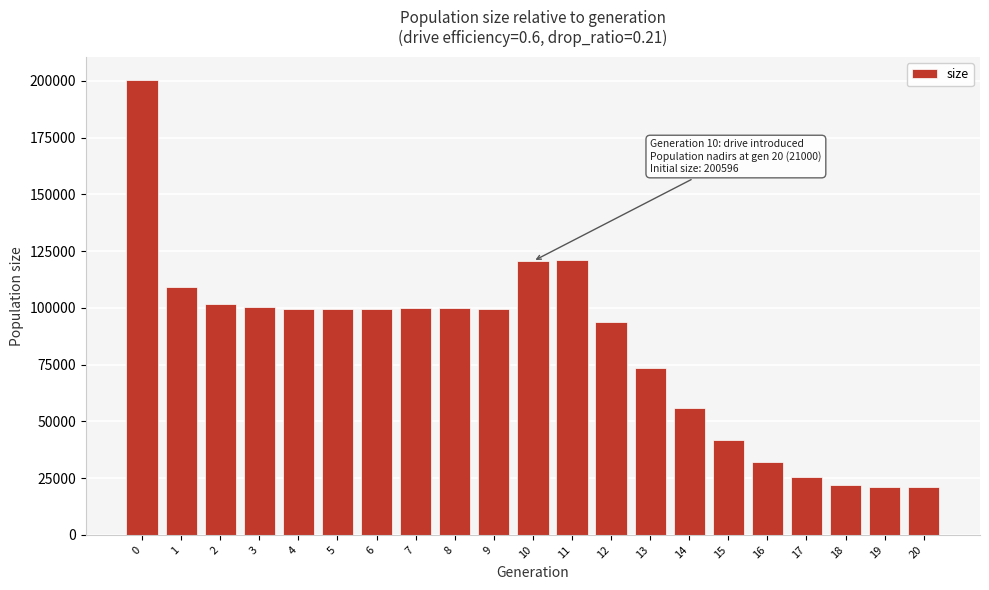

What is the value of the 1st bar from the left?

200596